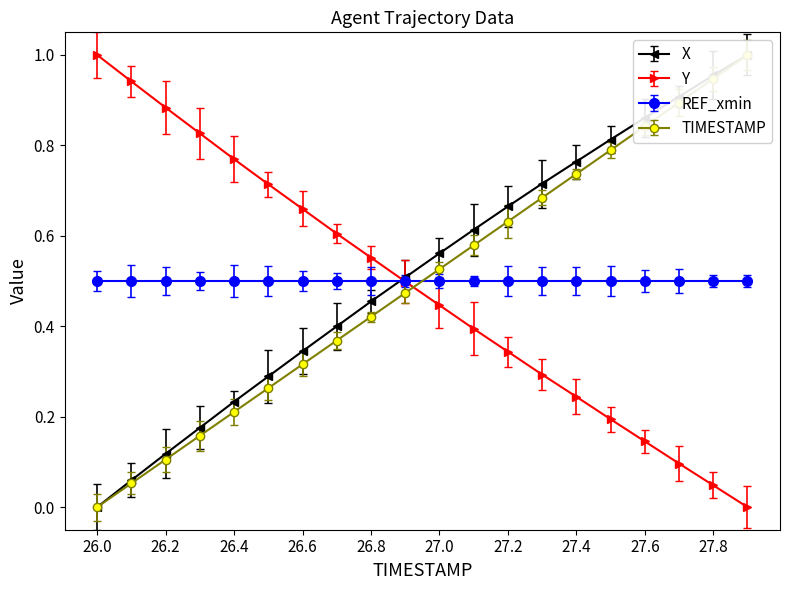

Between 26.0 and 26.9, which is larger?

26.9